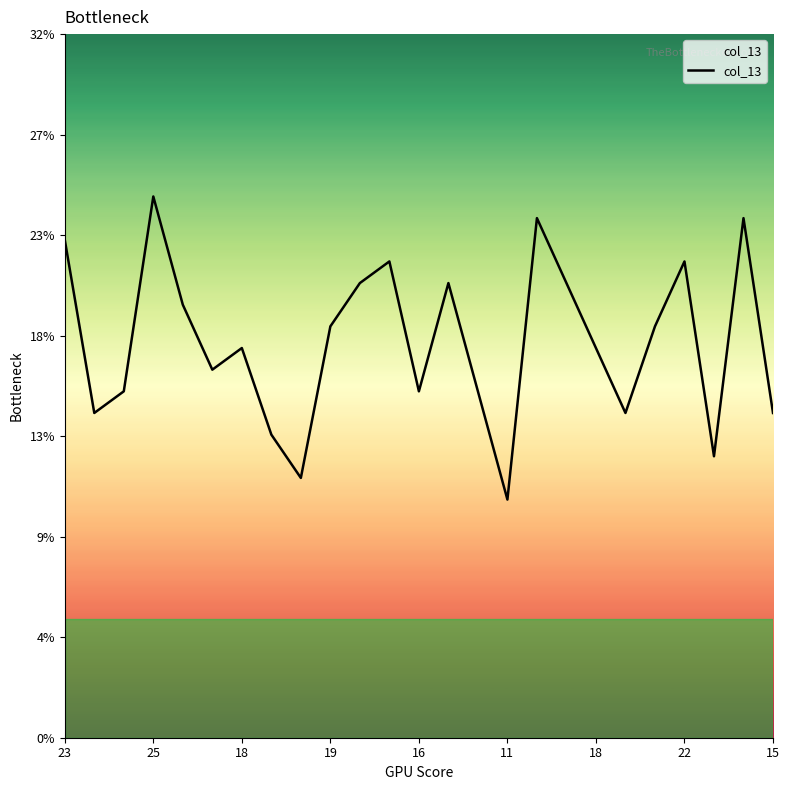

Where is the data nearest to the value 18?

18